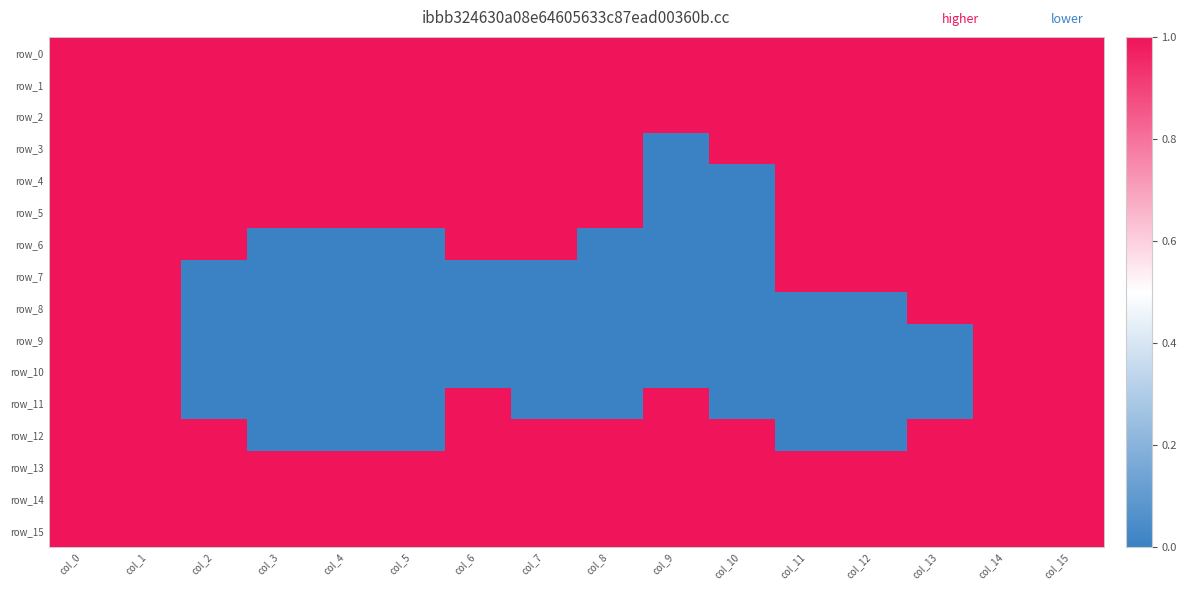

Which series has the largest total across all categories?

row_0